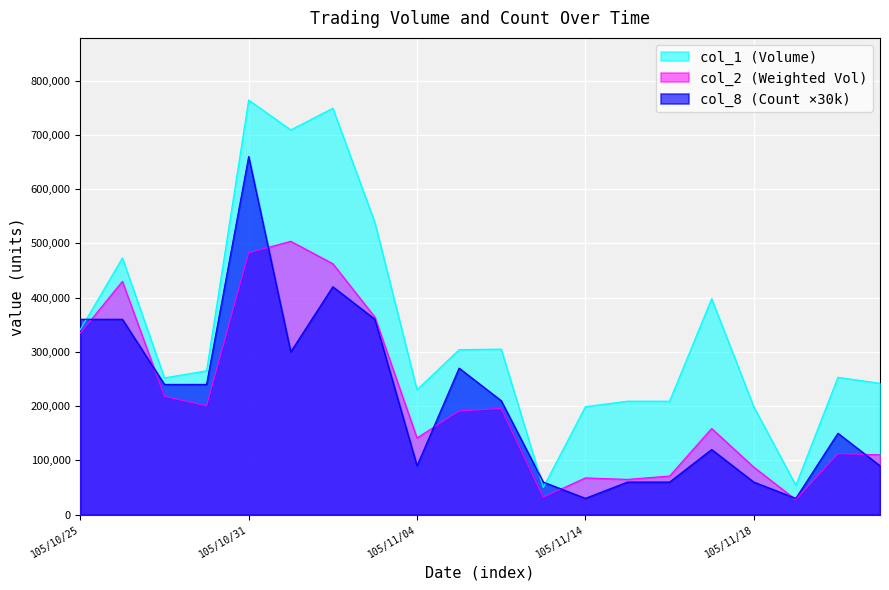

The value of col_8 (Count) at 105/11/22 is 46350. True or false?

False